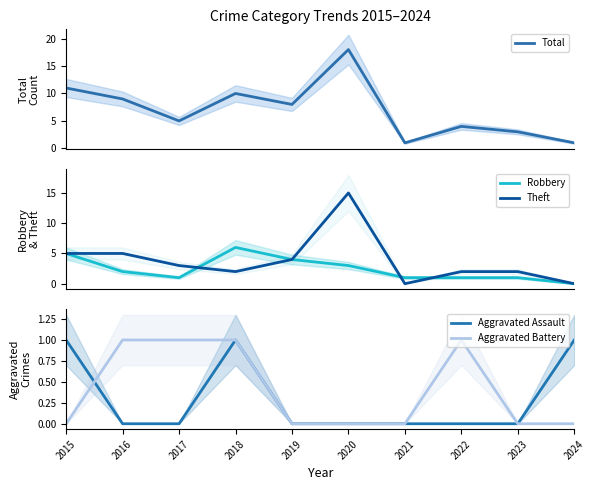

Reading right to left, transcribe all the data shown in this chart.

Total: 1	3	4	1	18	8	10	5	9	11
Robbery: 0	1	1	1	3	4	6	1	2	5
Theft: 0	2	2	0	15	4	2	3	5	5
Aggravated Assault: 1	0	0	0	0	0	1	0	0	1
Aggravated Battery: 0	0	1	0	0	0	1	1	1	0